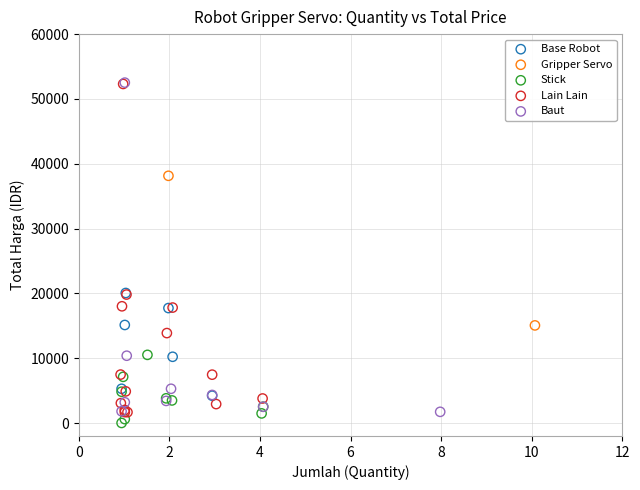

What are all the series names shown in the legend?

Base Robot, Gripper Servo, Stick, Lain Lain, Baut